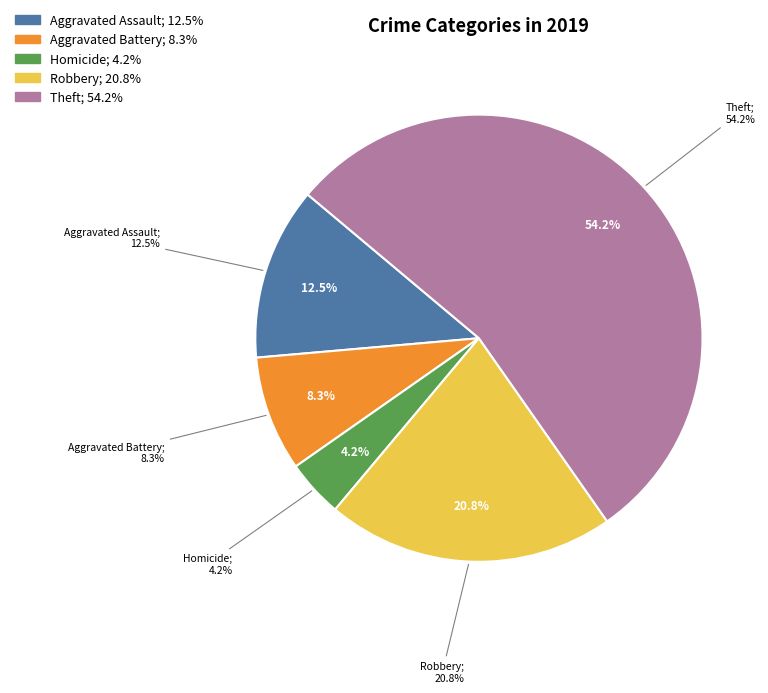

Which slice is the largest?

Theft